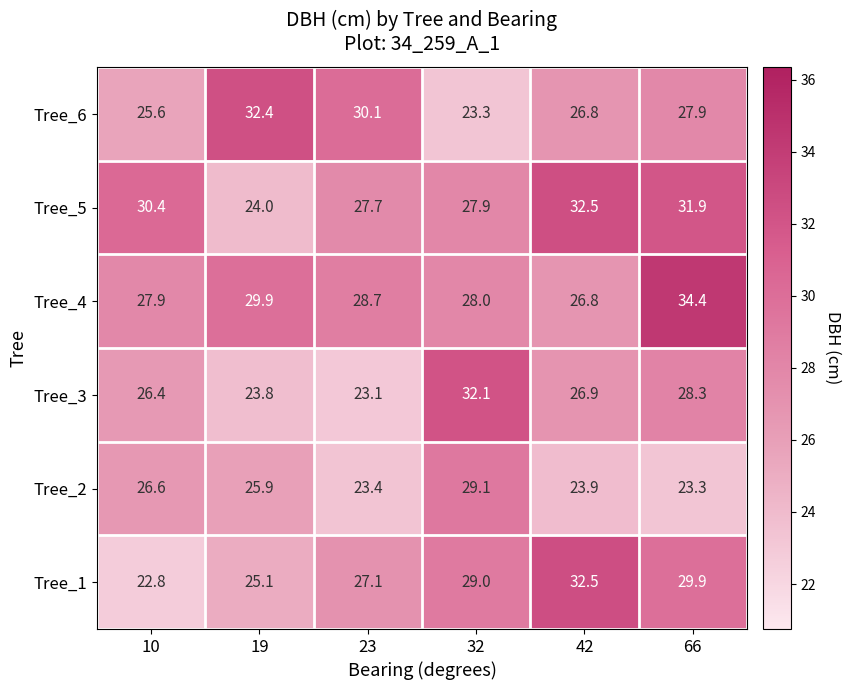

Is it true that Tree_6 equals 47.5 at 66?

False